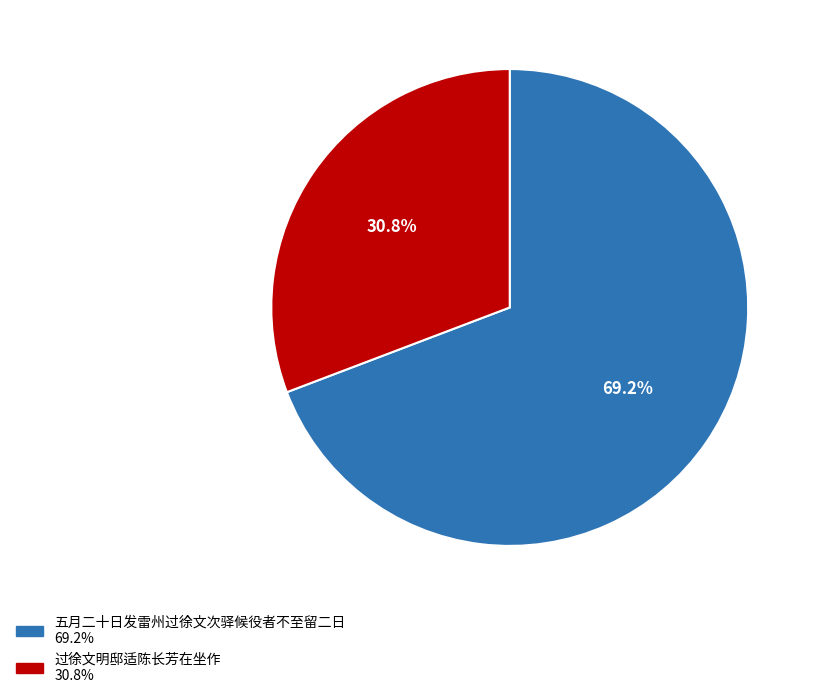

Is there a majority slice in this chart?

Yes